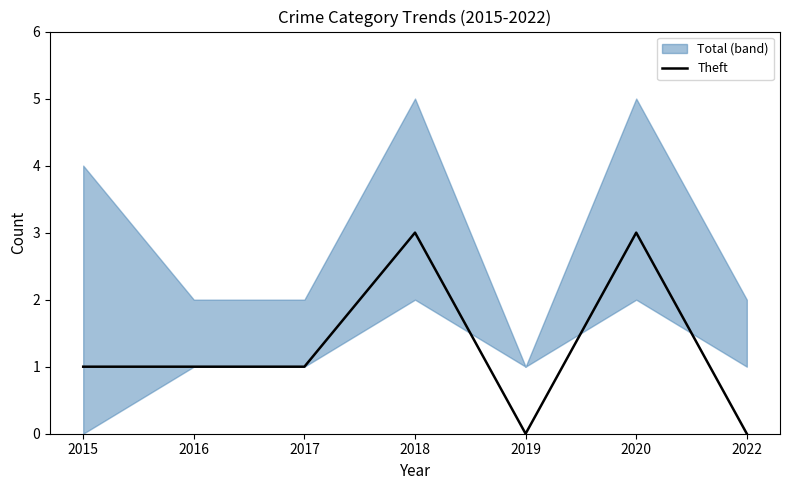

Reading left to right, what are all the values shown in this chart?

2015=1	2016=1	2017=1	2018=3	2019=0	2020=3	2022=0